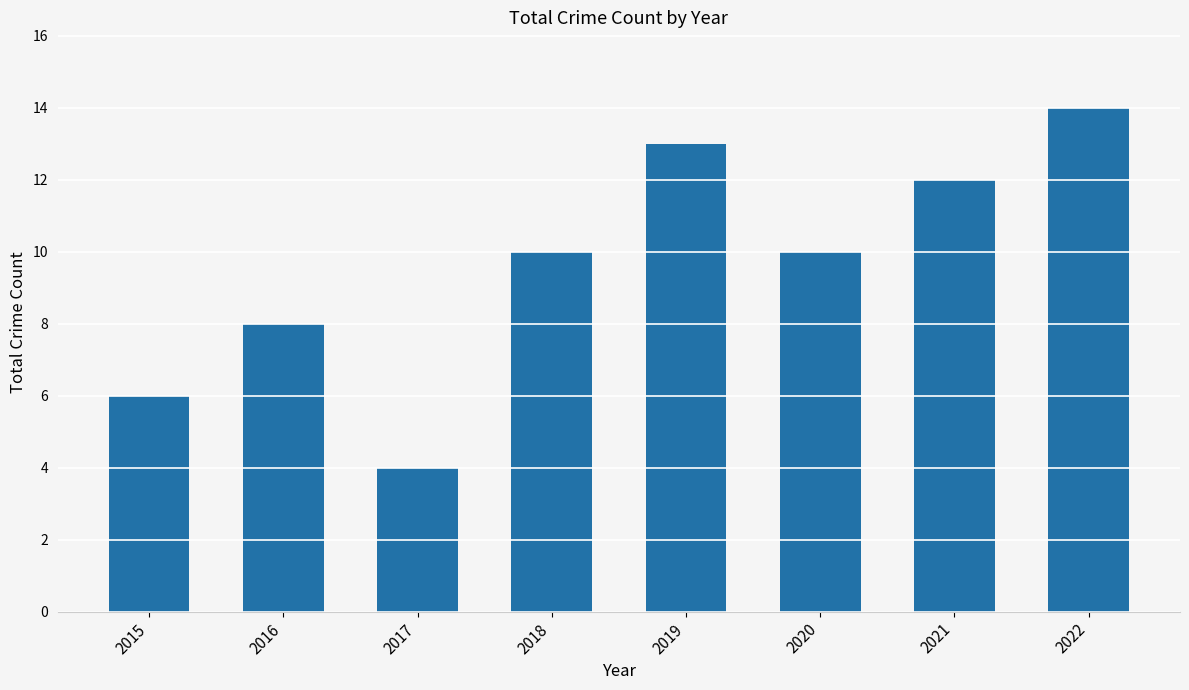

Which category has the highest value across all series?

2022